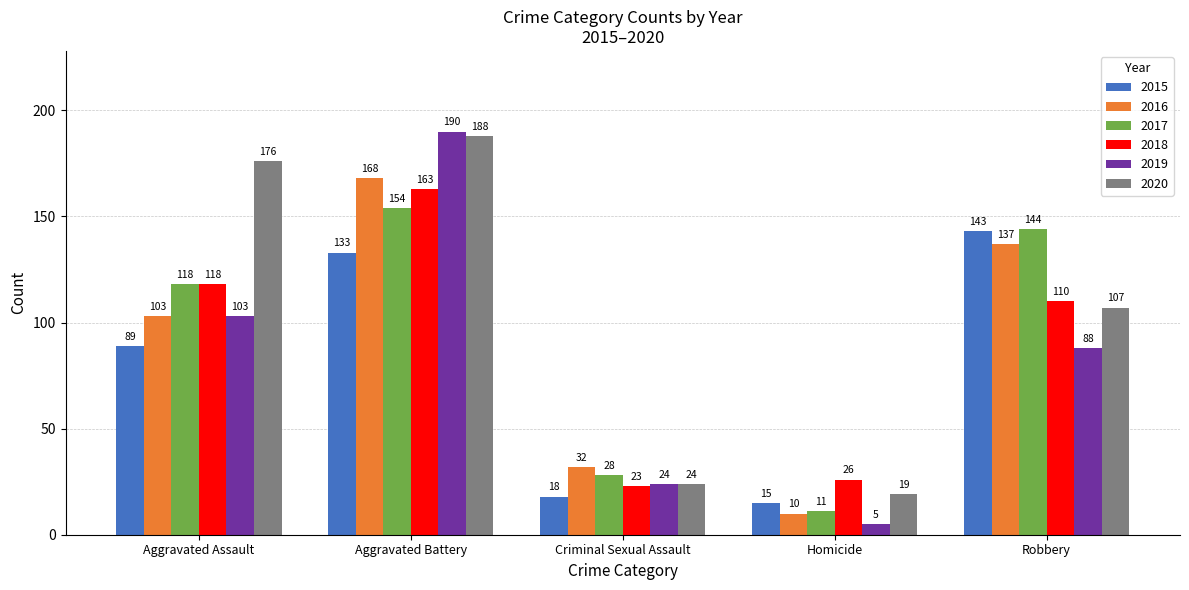

Does the chart contain any negative values?

No